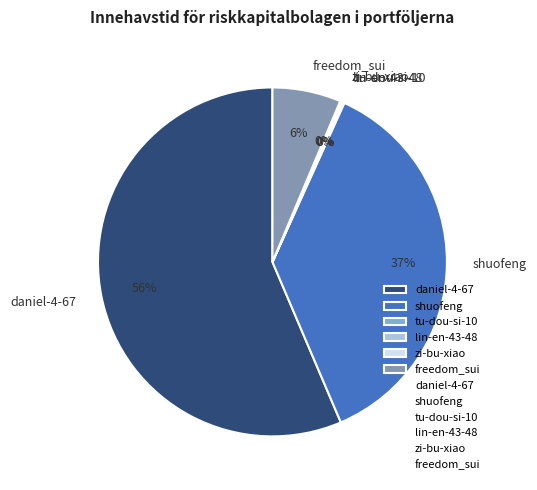

Is it true that freedom_sui is 14% of the pie?

False